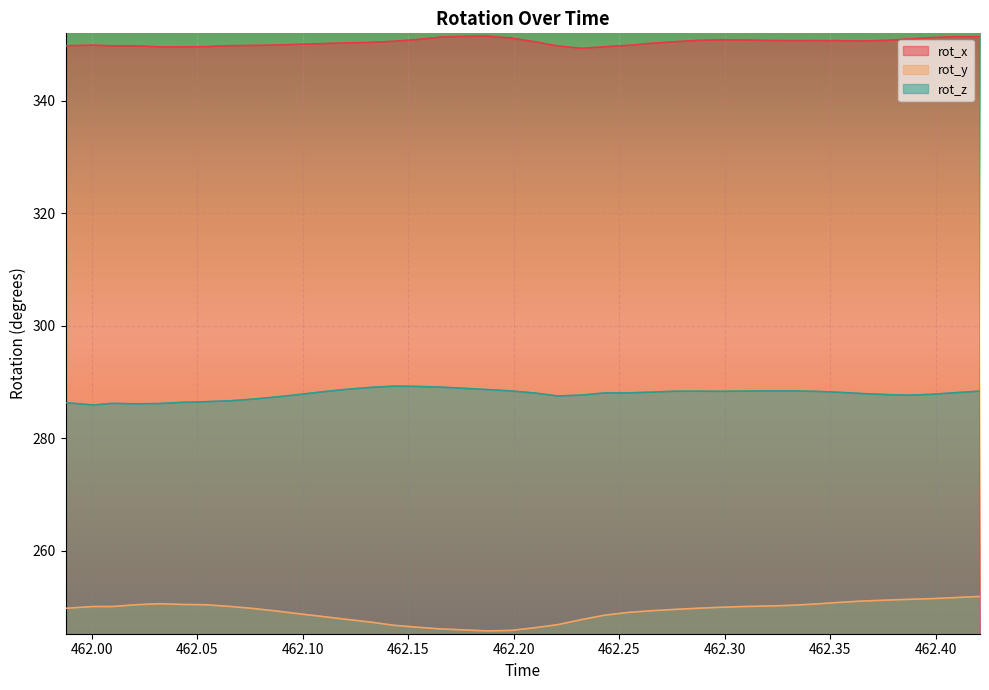

What is the total value across all series at 462.421?

891.7